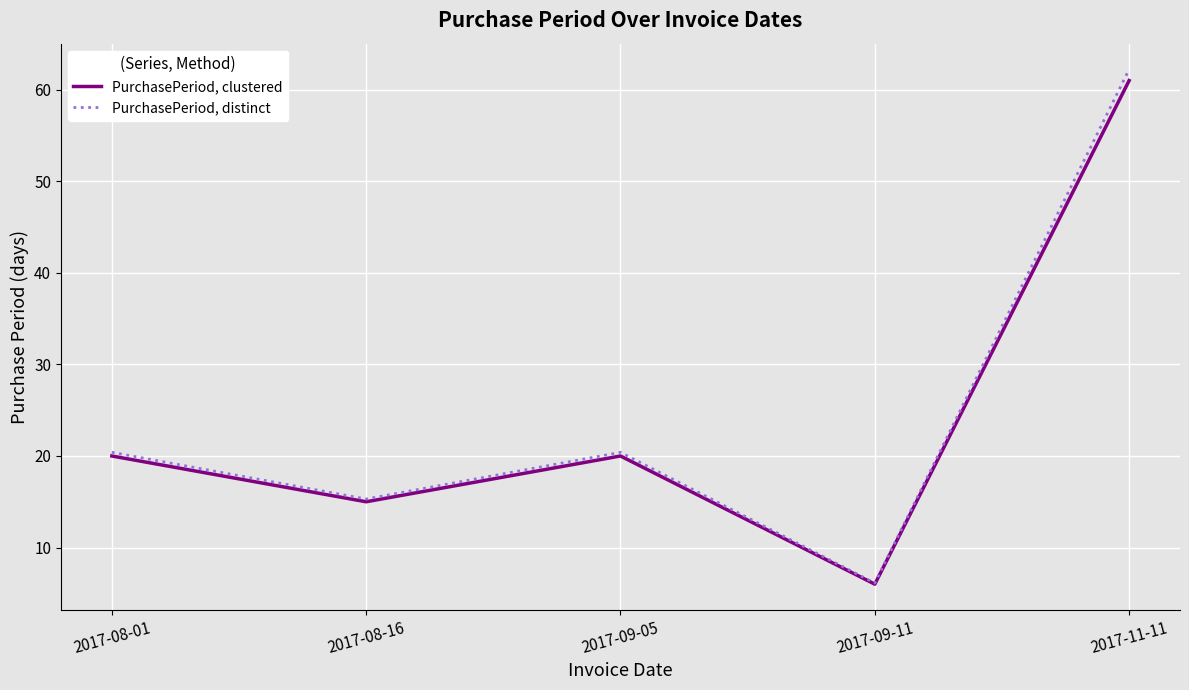

Is the value of PurchasePeriod, distinct at 2017-09-11 greater than the value of PurchasePeriod, clustered at 2017-11-11?

No